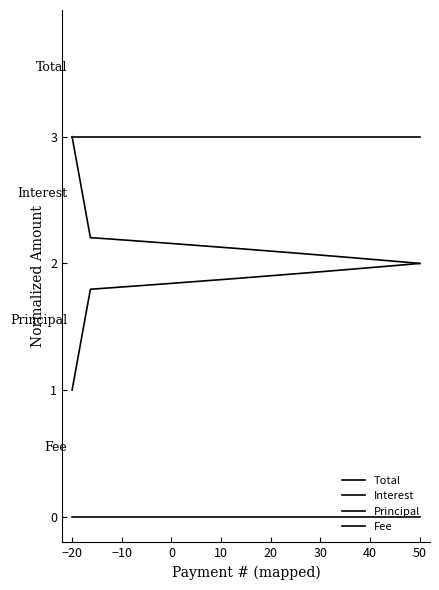

How many lines are shown in the chart?

4